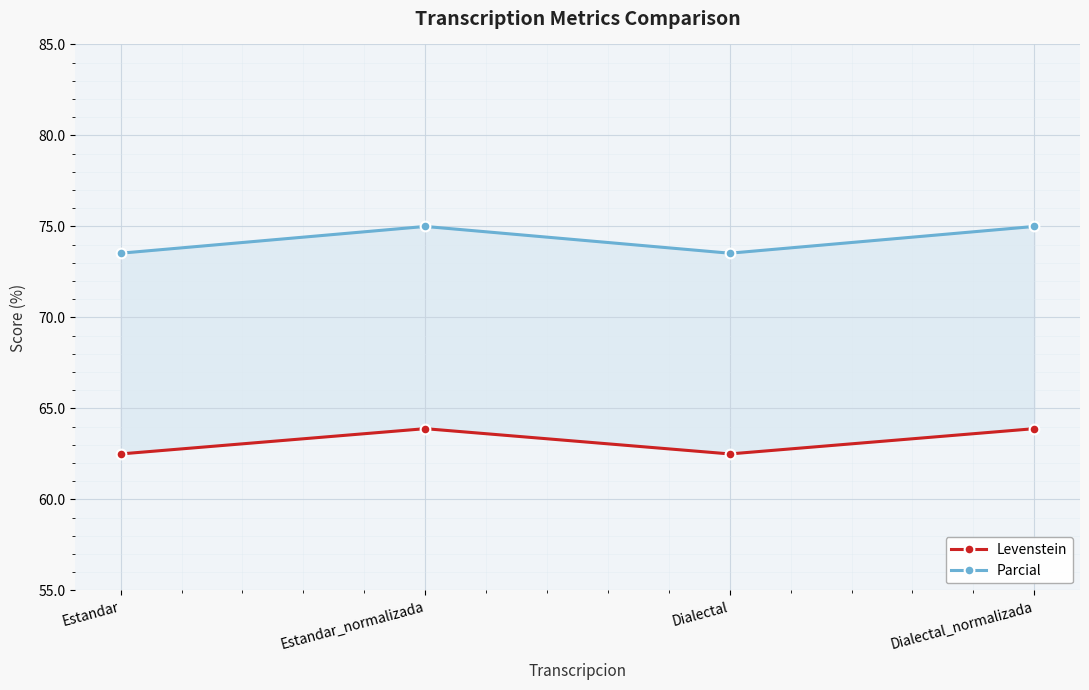

True or false: Levenstein and Parcial intersect in this chart.

False